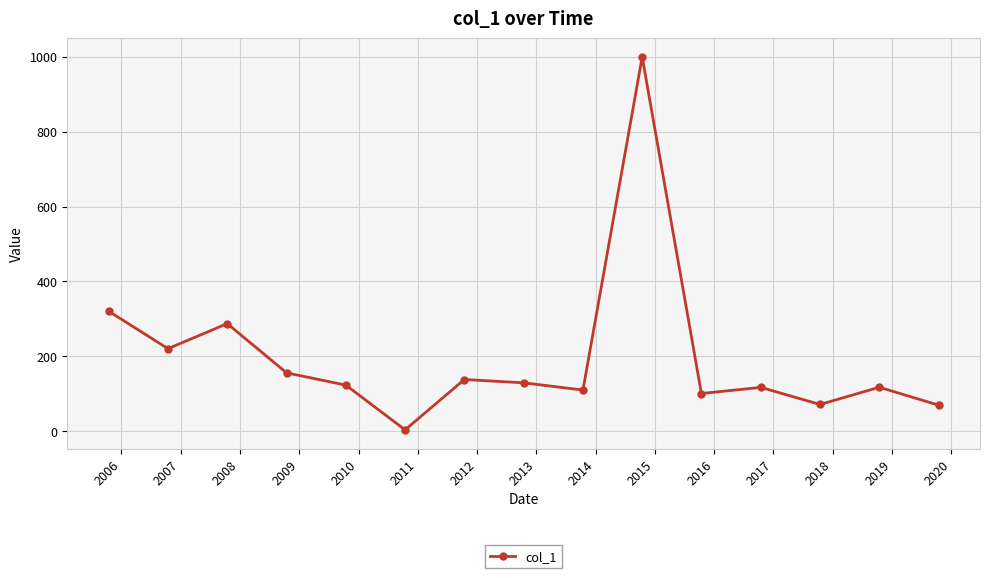

What is the greatest value displayed?

999.5